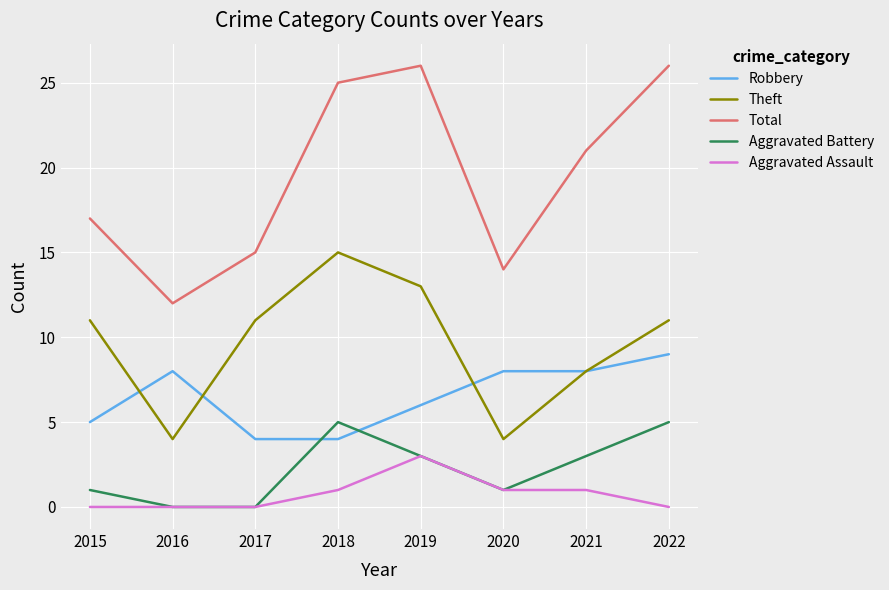

Reading left to right, what are all the values shown in this chart?

Robbery: 2015=5	2016=8	2017=4	2018=4	2019=6	2020=8	2021=8	2022=9
Theft: 2015=11	2016=4	2017=11	2018=15	2019=13	2020=4	2021=8	2022=11
Total: 2015=17	2016=12	2017=15	2018=25	2019=26	2020=14	2021=21	2022=26
Aggravated Battery: 2015=1	2016=0	2017=0	2018=5	2019=3	2020=1	2021=3	2022=5
Aggravated Assault: 2015=0	2016=0	2017=0	2018=1	2019=3	2020=1	2021=1	2022=0